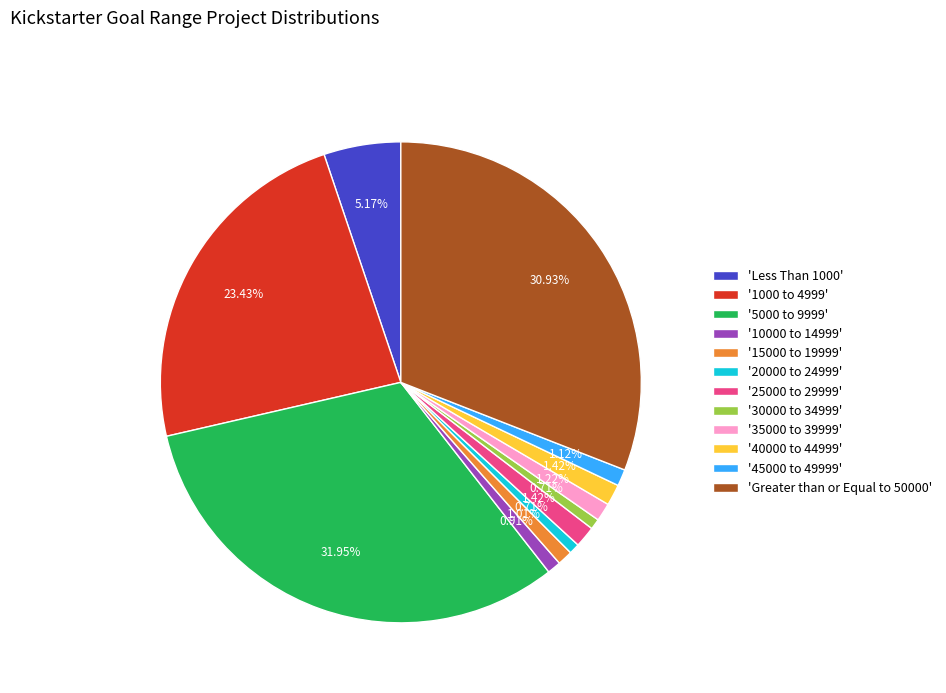

To the nearest percent, what is the average slice percentage?

8%